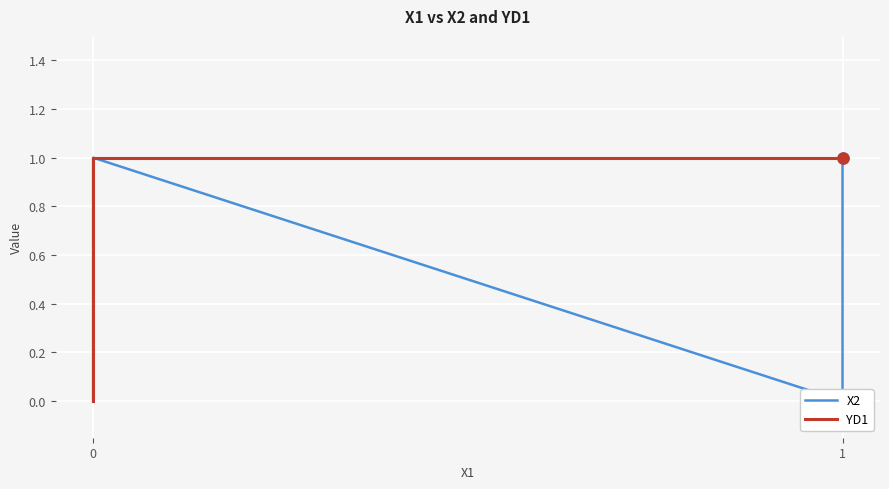

True or false: YD1 has more than 2 points higher than both neighbors.

False